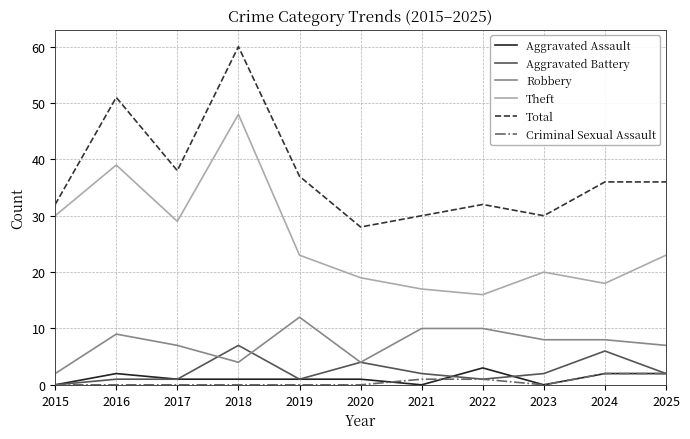

True or false: Aggravated Assault and Theft cross at least once.

False